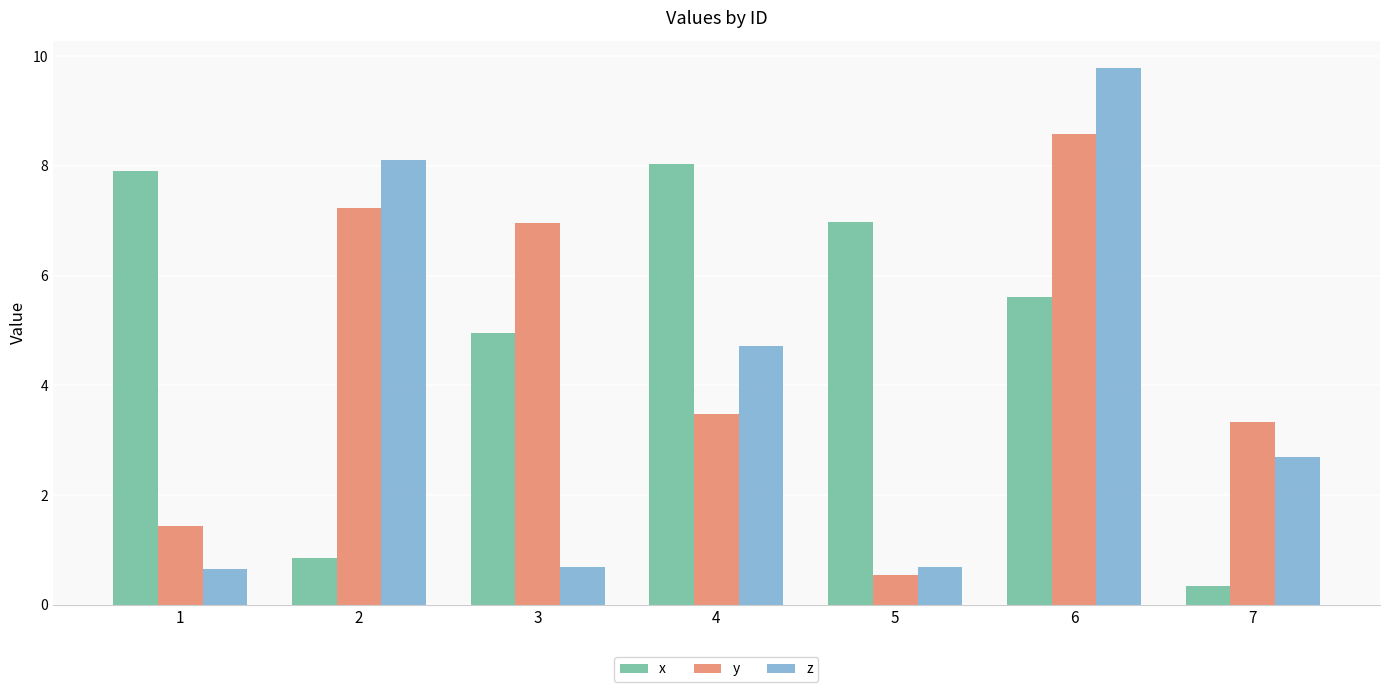

Which label corresponds to the largest value in the chart?

6